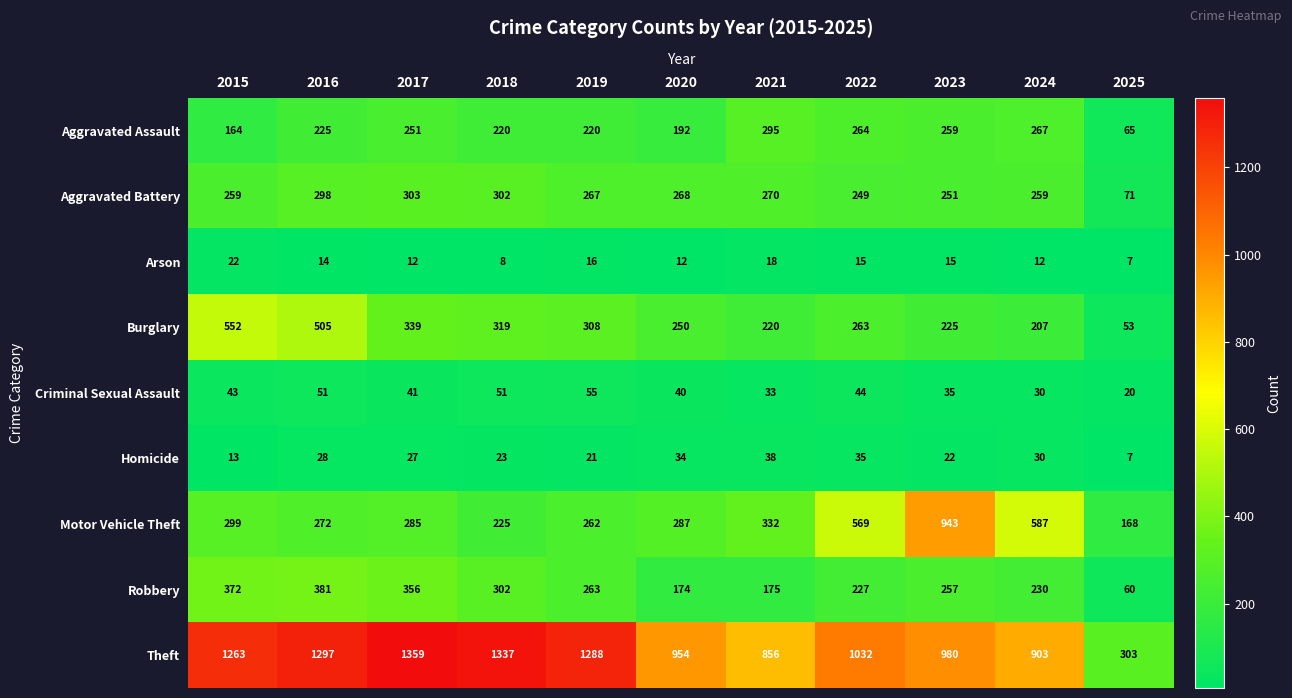

Which series has the largest range (max minus min)?

Theft